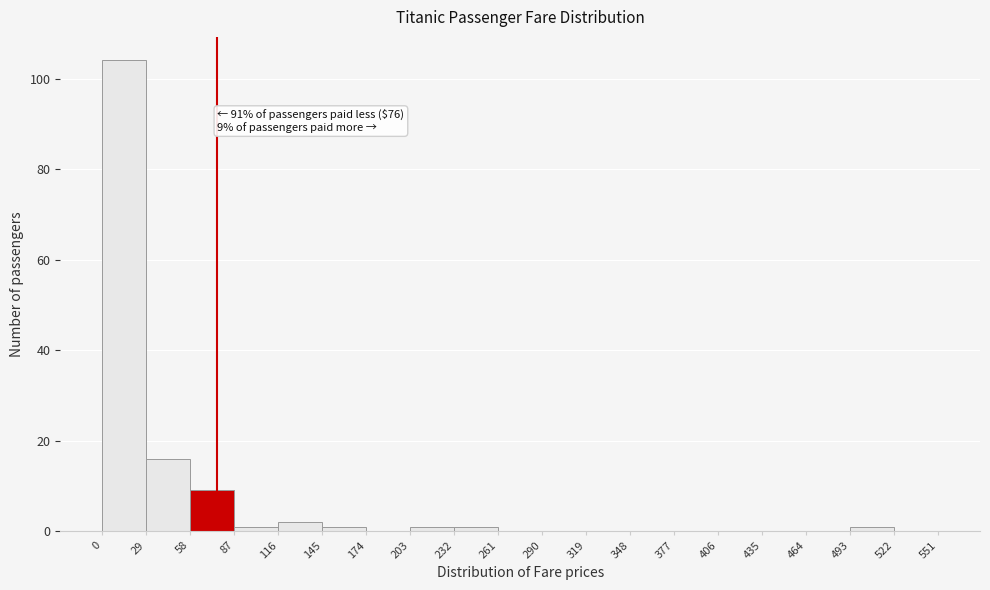

Over which range of the x-axis is the bar tallest?

0 to 29